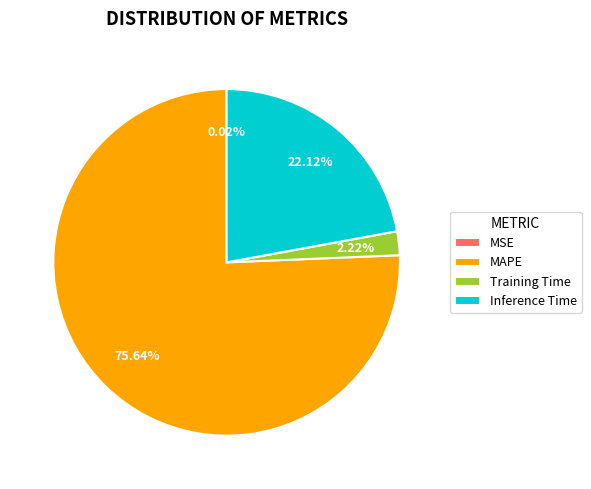

To the nearest percent, what is the average slice percentage?

25%